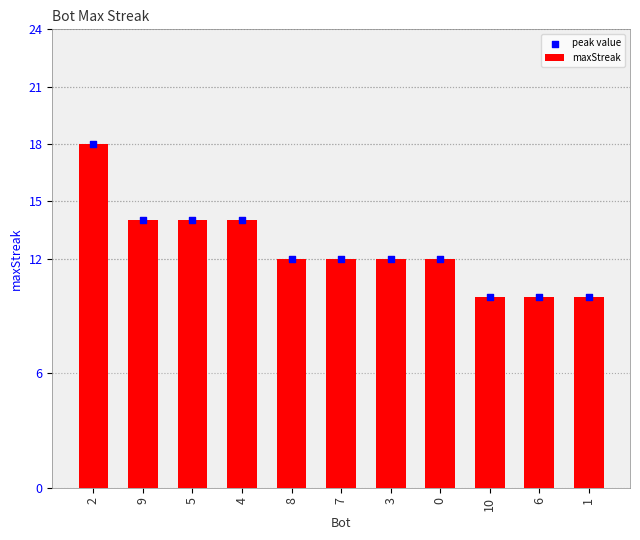

Which series has the largest Y range (max minus min)?

maxStreak